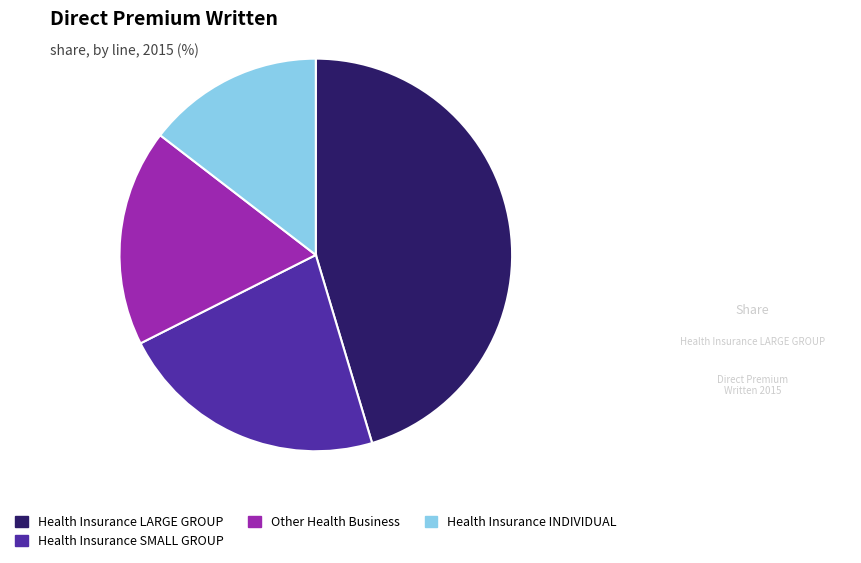

Is the sum of Health Insurance SMALL GROUP and Health Insurance LARGE GROUP greater than half?

Yes